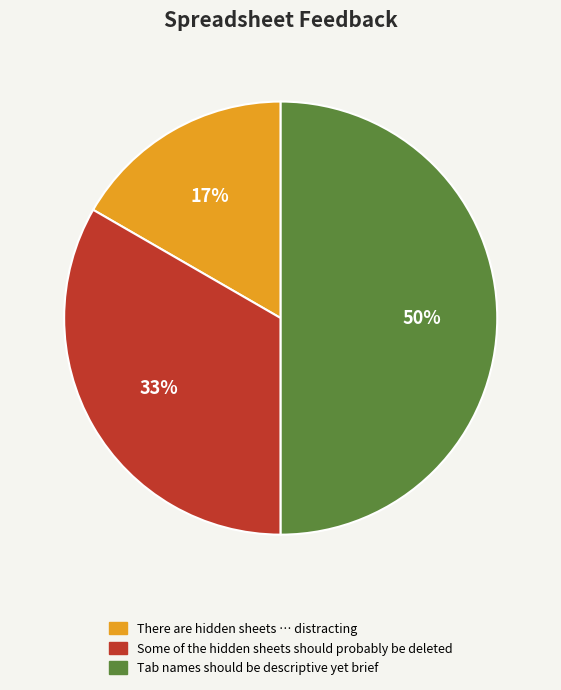

What percentage is the Some of the hidden sheets should probably be deleted slice, to the nearest percent?

33%